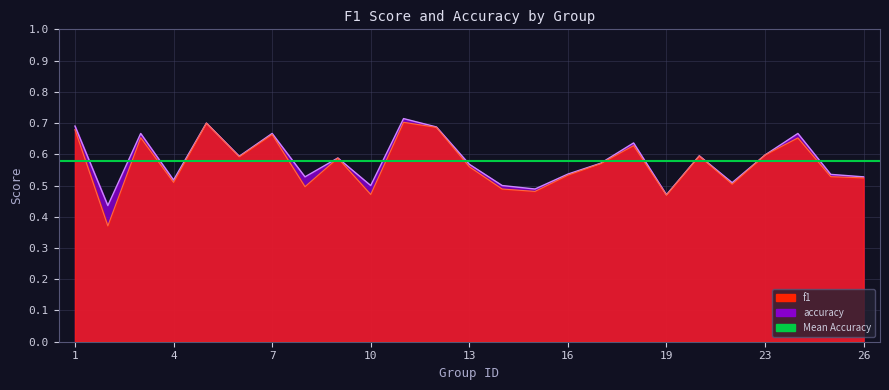

What is the sum of the f1 values at 17 and 23?

1.2